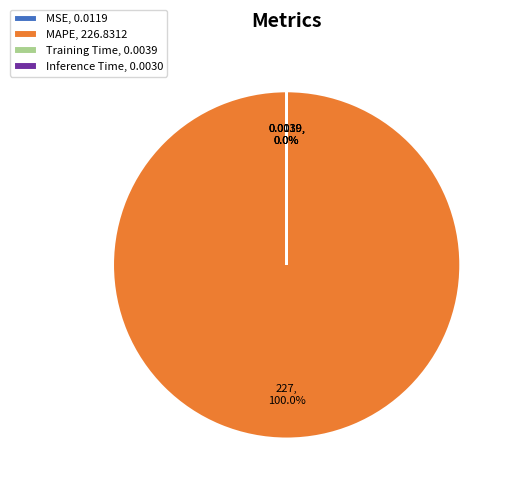

Which category accounts for the majority?

MAPE